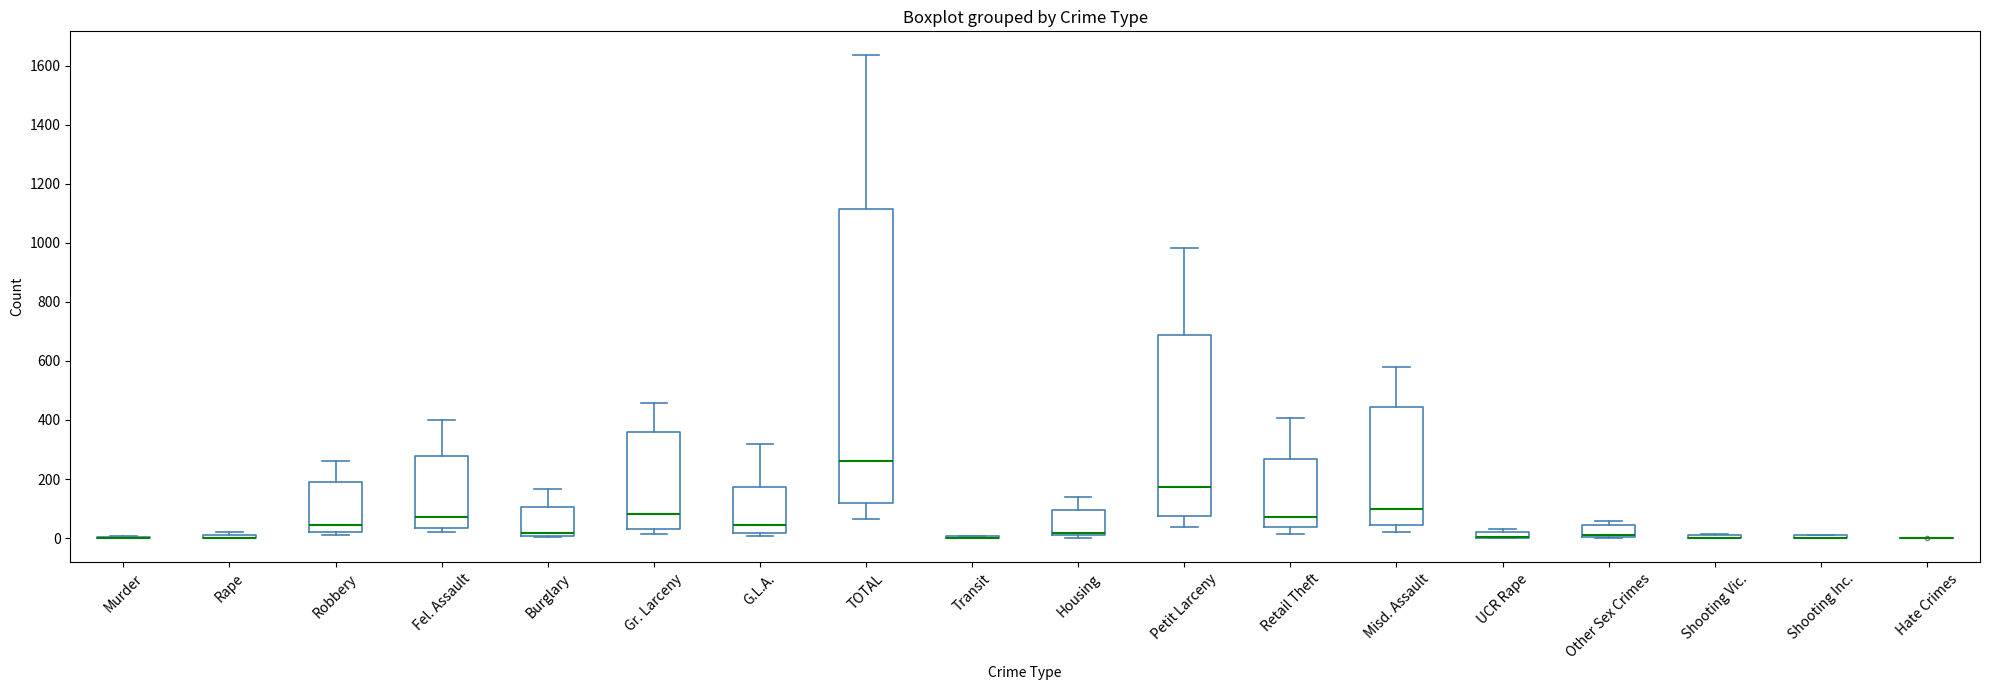

Comparing the boxes themselves (not the whiskers), which one is the tallest?

TOTAL